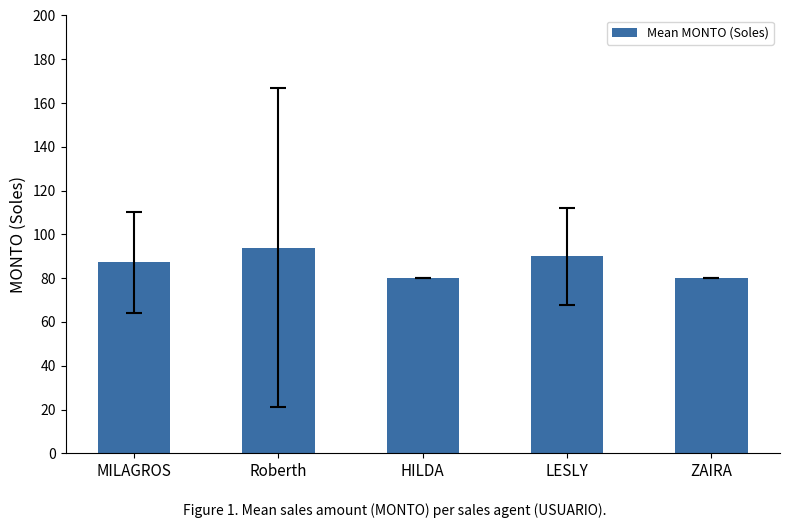

Count the number of values greater than 87.

3